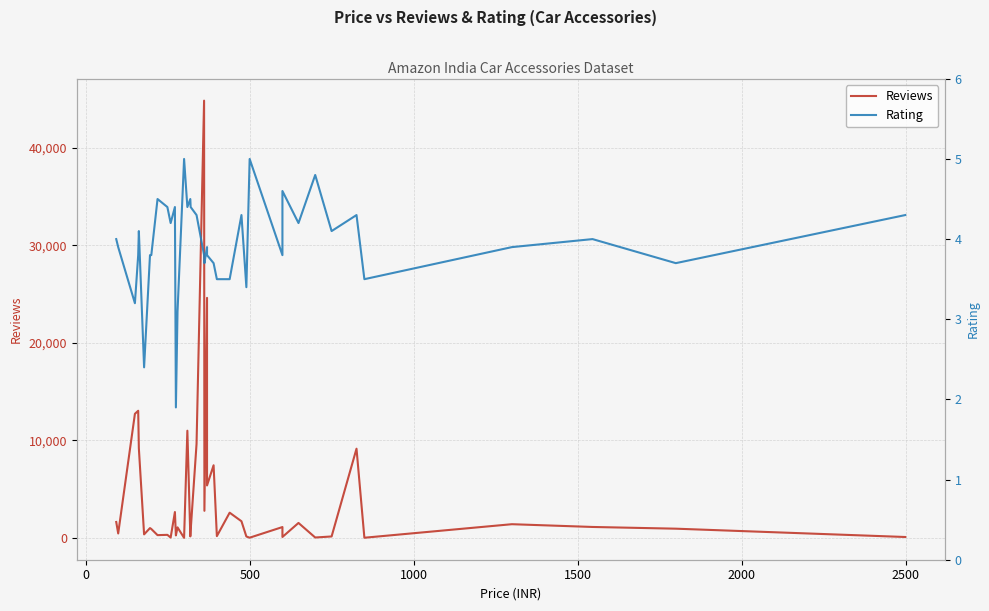

Is the value of Rating at 38 greater than the value of Reviews at 12?

No